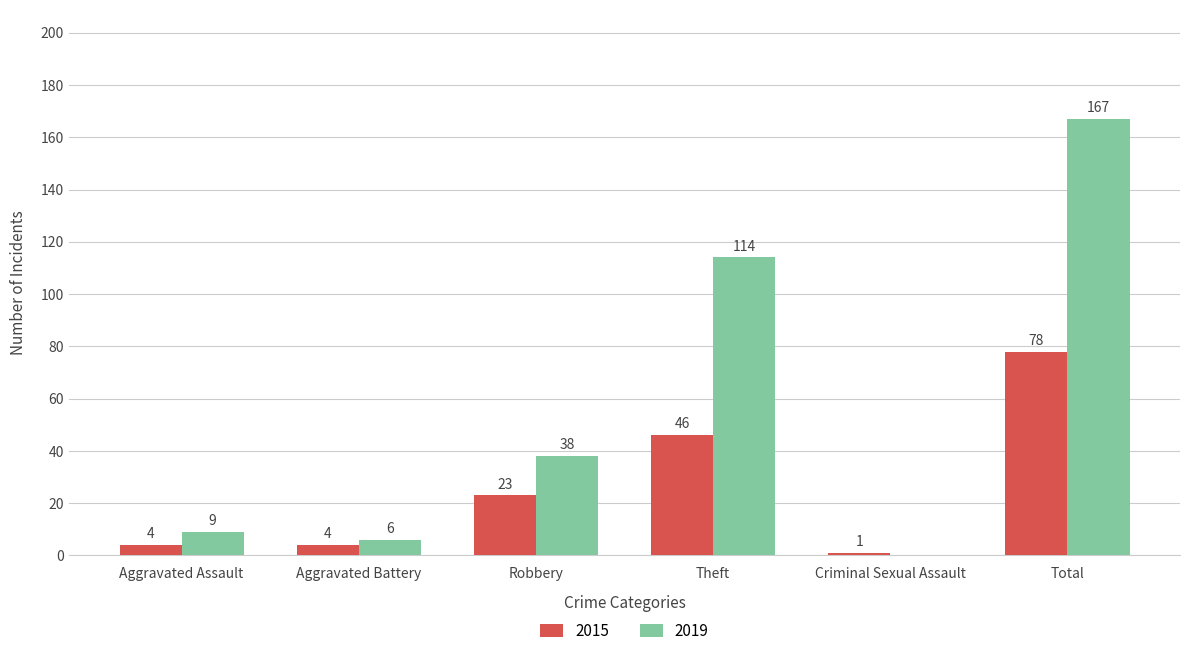

Reading right to left, transcribe all the data shown in this chart.

2015: Total=78	Criminal Sexual Assault=1	Theft=46	Robbery=23	Aggravated Battery=4	Aggravated Assault=4
2019: Total=167	Criminal Sexual Assault=0	Theft=114	Robbery=38	Aggravated Battery=6	Aggravated Assault=9